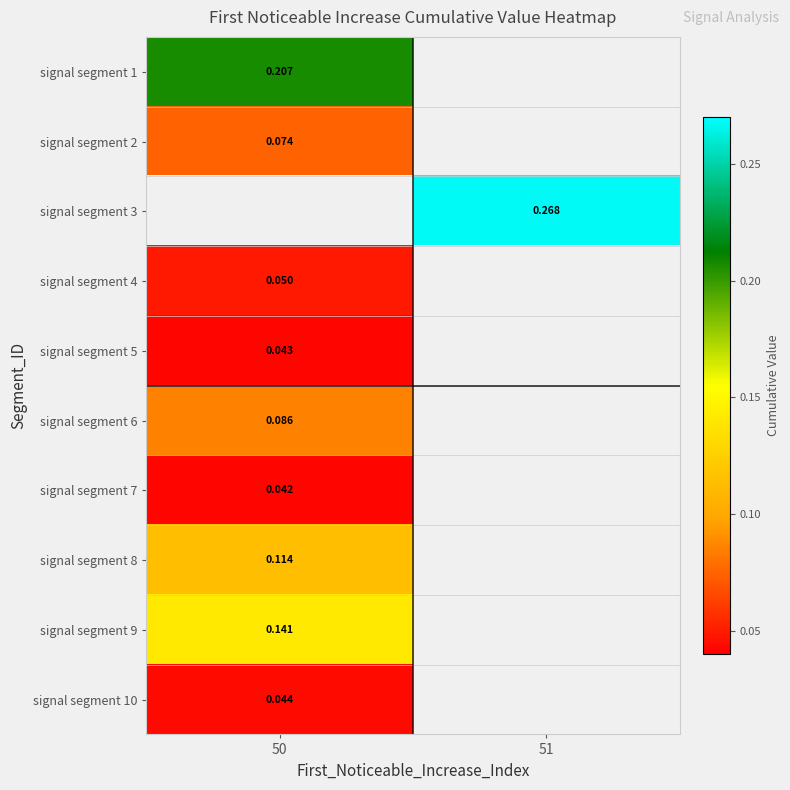

Rank the categories by signal segment 7 value from highest to lowest.

50, 51